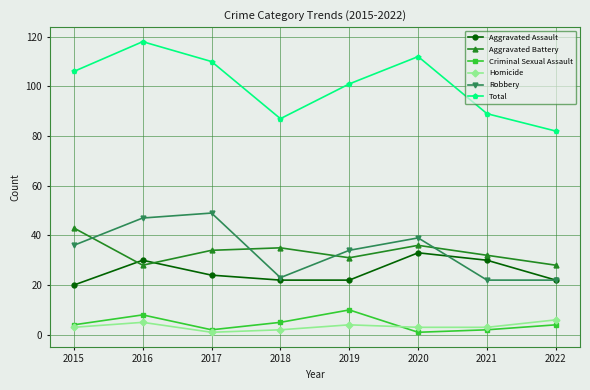

True or false: Robbery has a value of 47 at 2016.

True